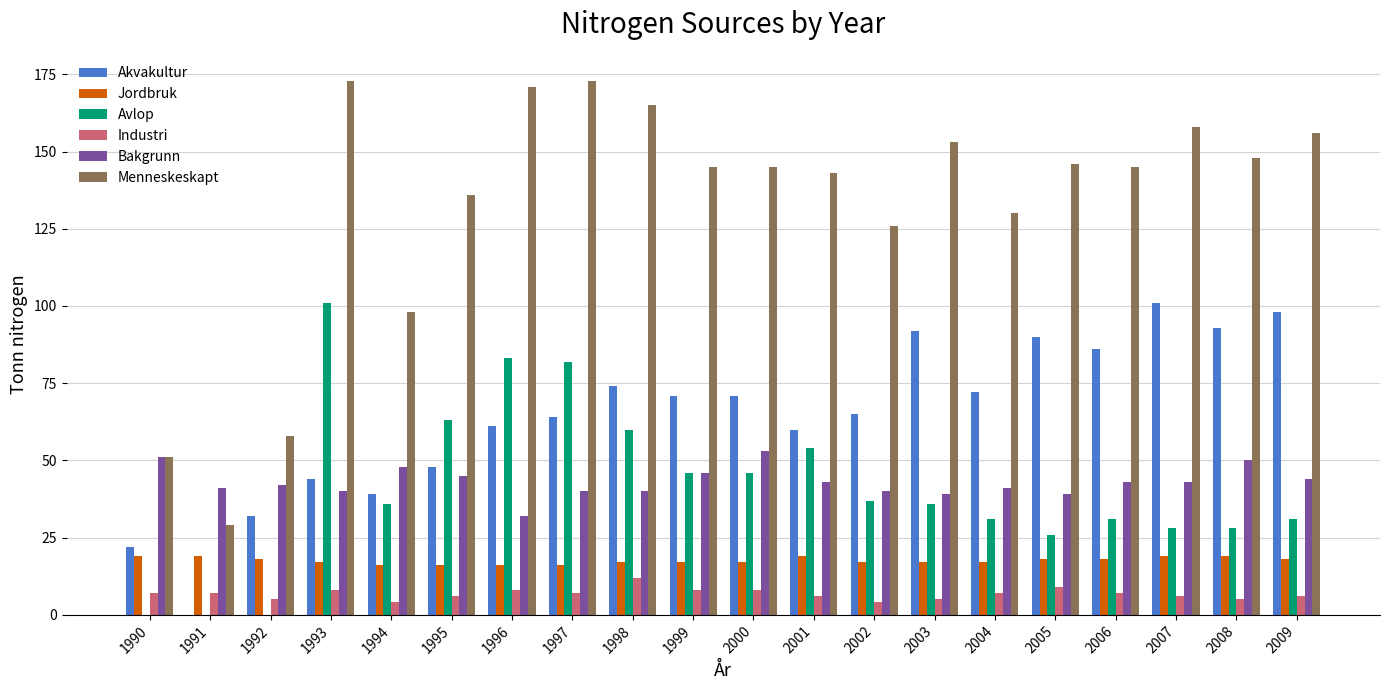

Are the bars grouped side by side (vs. stacked)?

Yes